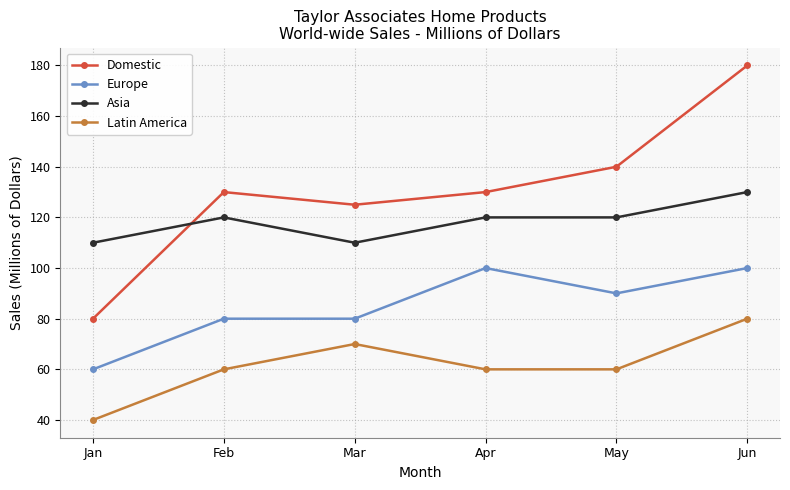

List the series in order of their peak value, highest first.

Domestic, Asia, Europe, Latin America